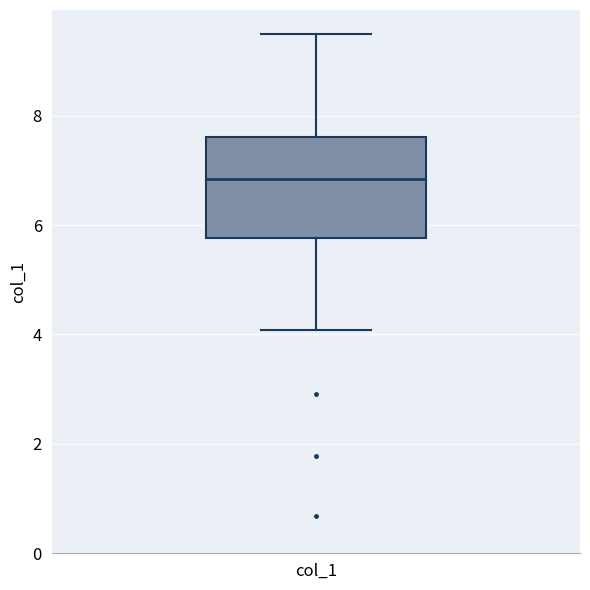

Where is the upper edge of the box for col_1 on the y-axis? The values are not printed on the chart, so give them approximately, as read against the axis.

7.6